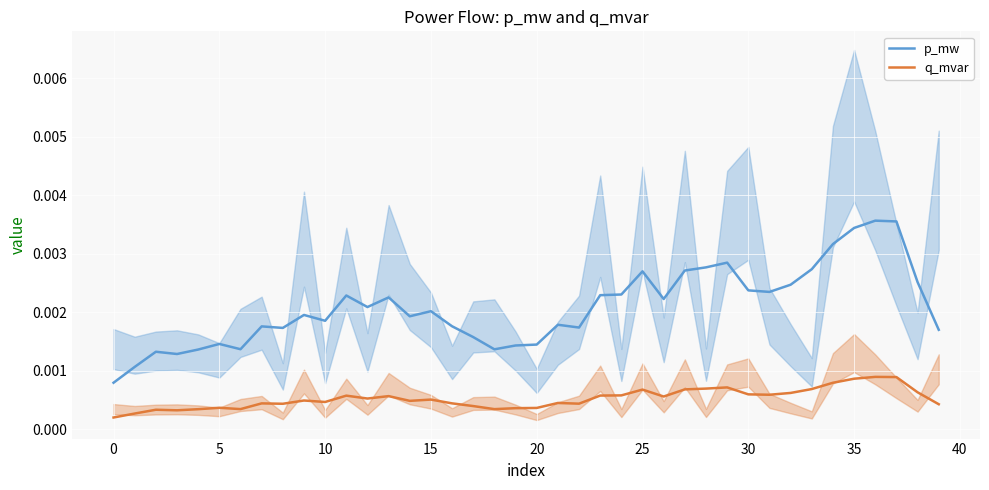

How many interior local peaks does the p_mw series have?

11